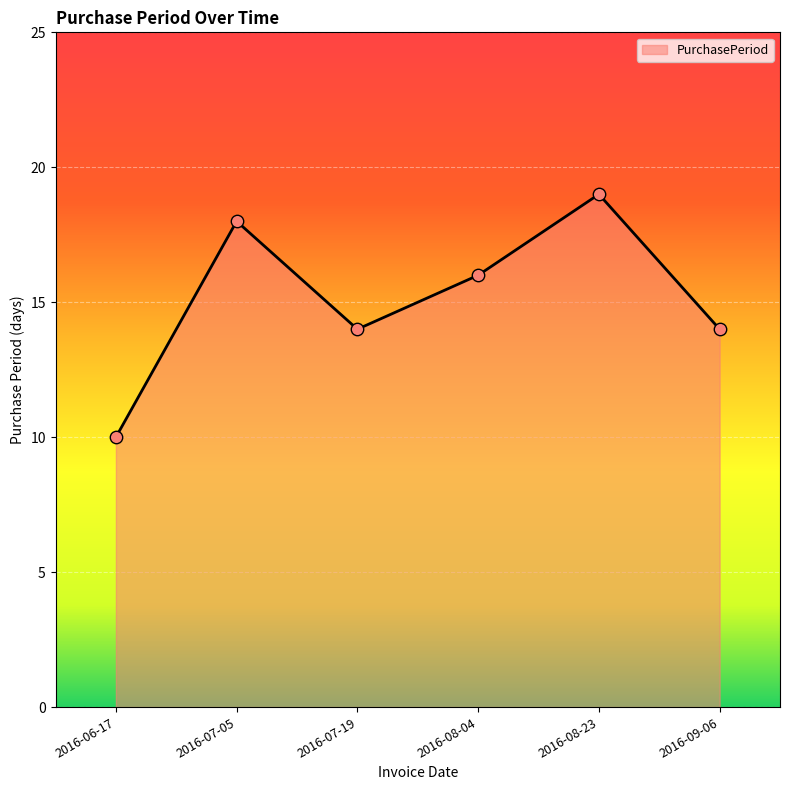

What is the ratio of the value at 2016-09-06 to the value at 2016-08-23?

0.7